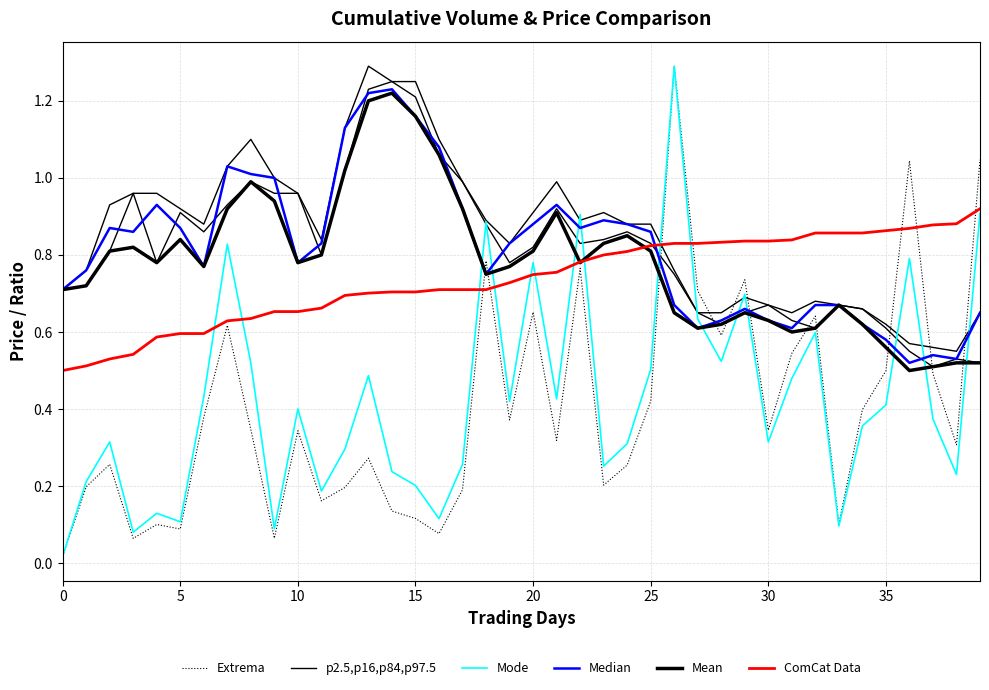

Which series changed the most between 18 and 32?

Mode